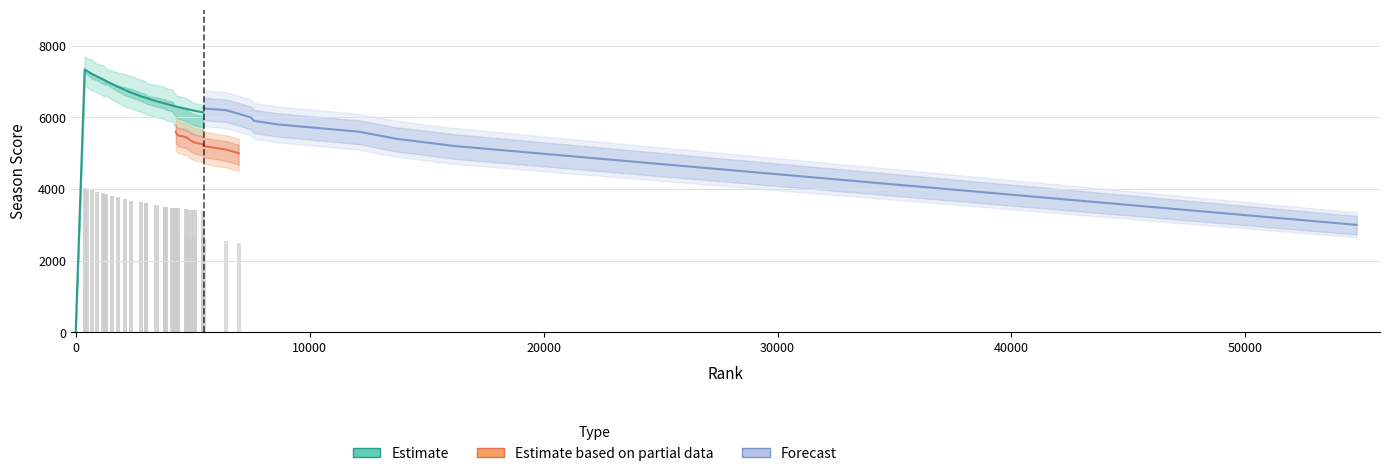

What is the sum of the Forecast values at 4287 and 54751?

9600